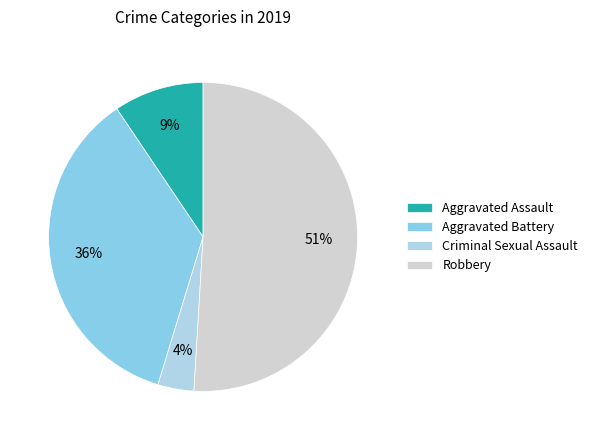

Which slice represents more than half of the pie?

Robbery